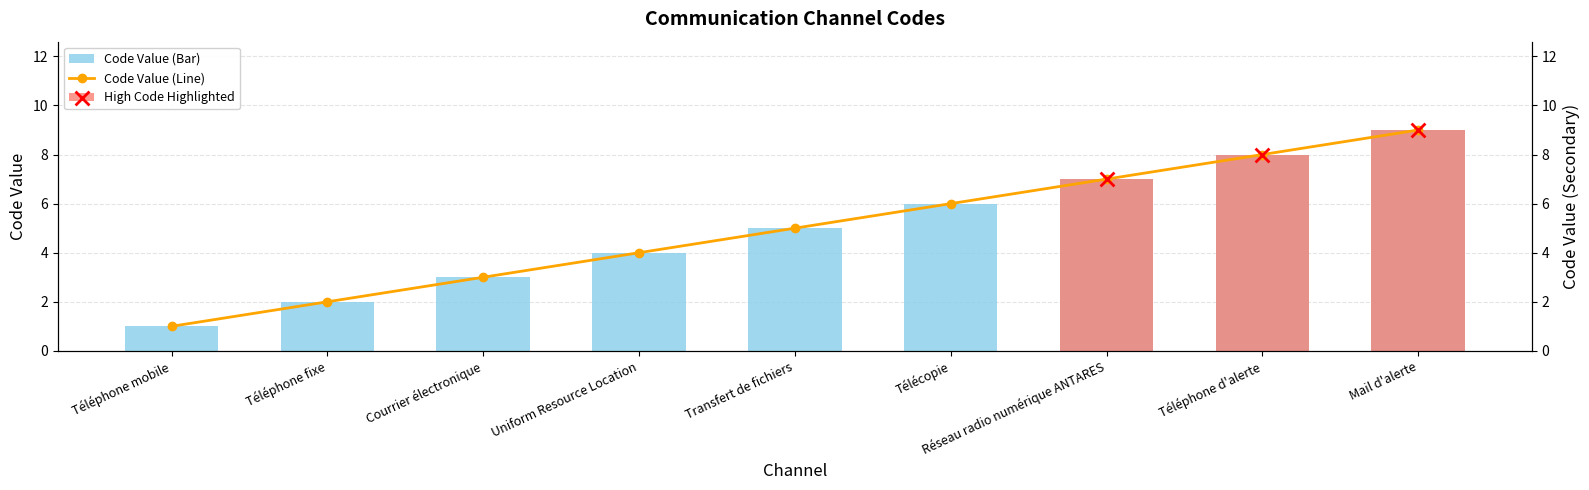

Approximately how many times larger is the value at Télécopie compared to Réseau radio numérique ANTARES?

0.9